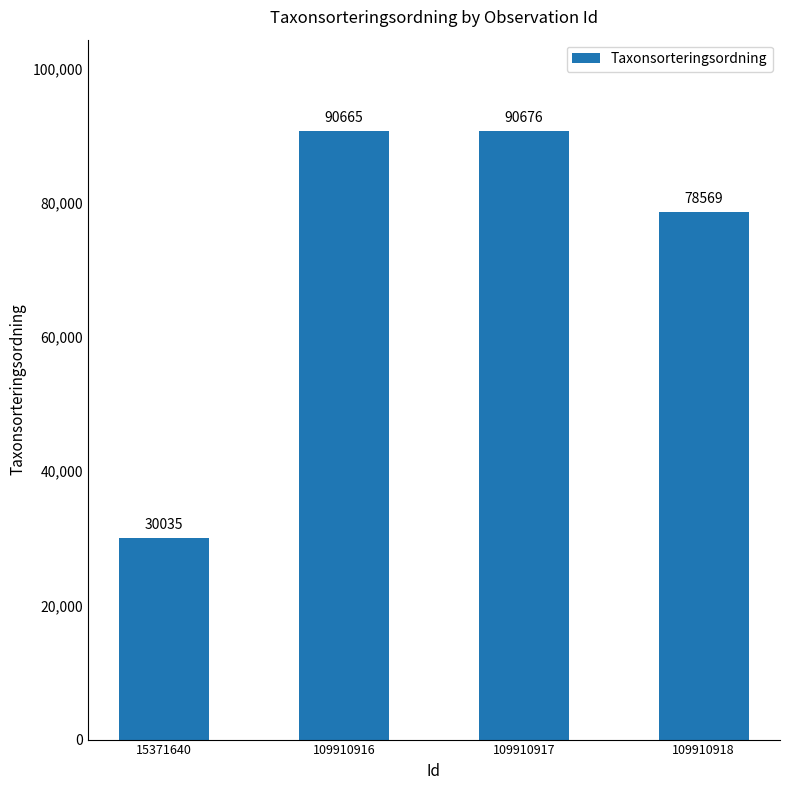

Rank the categories by value from highest to lowest.

109910917, 109910916, 109910918, 15371640